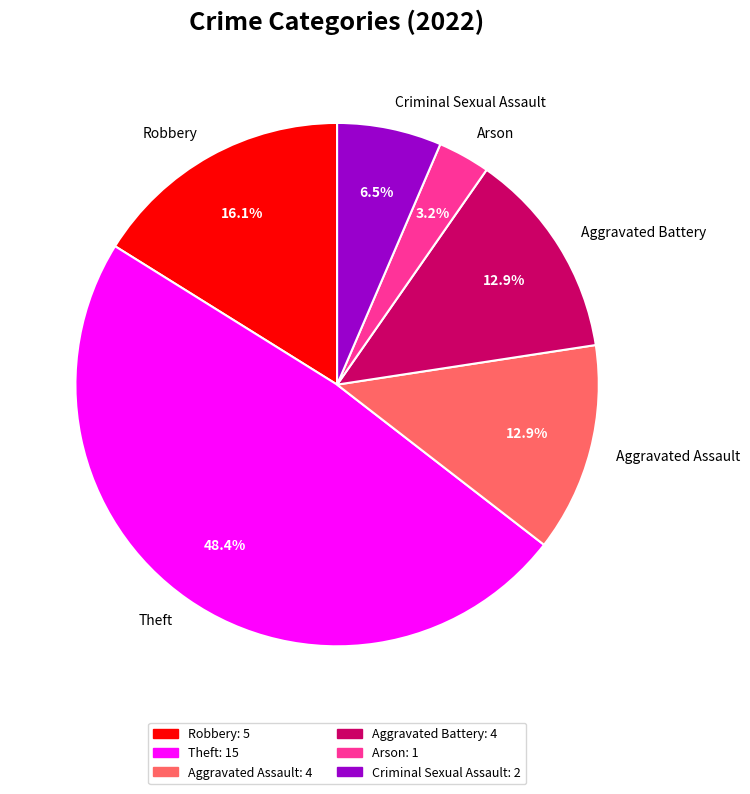

To the nearest percent, what is the average slice percentage?

17%